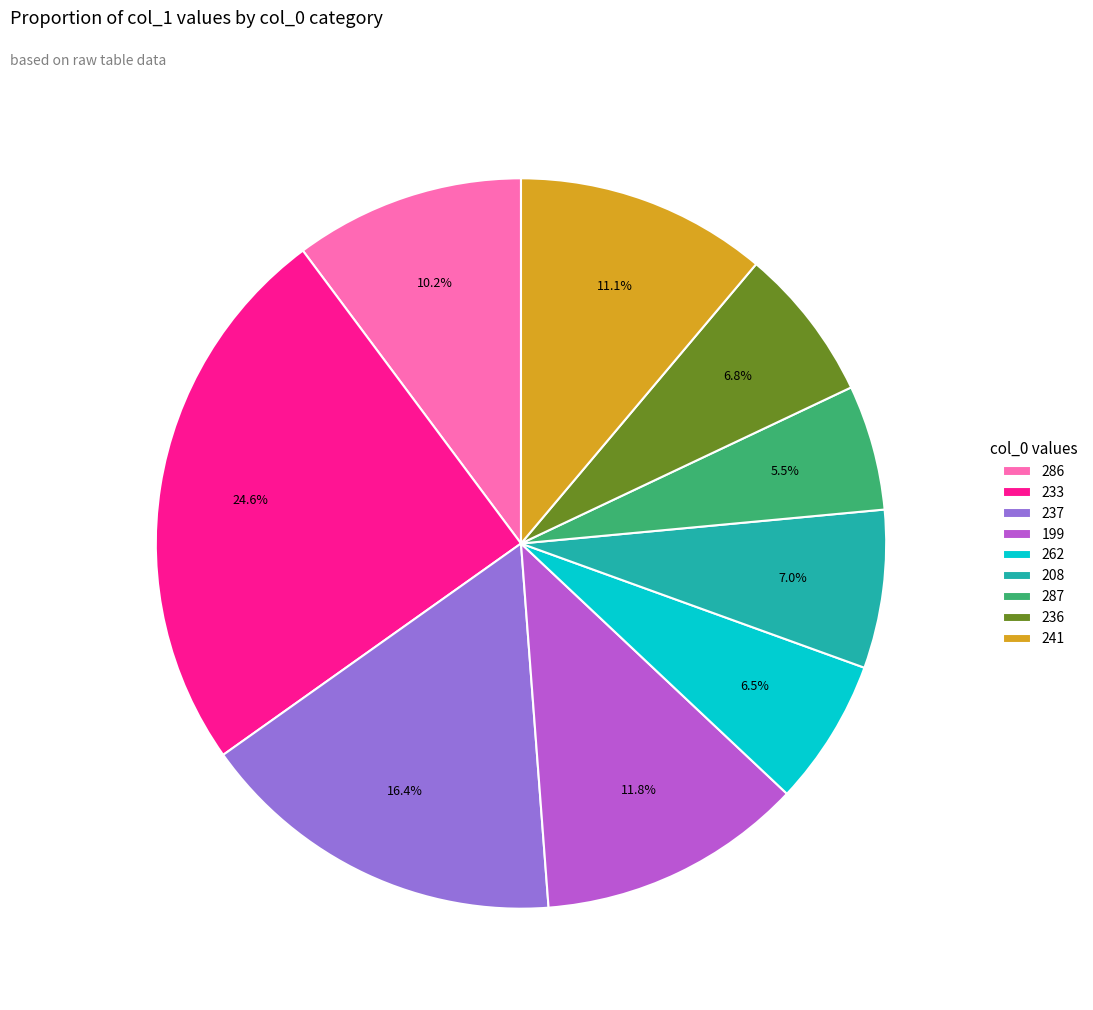

Is there a majority slice in this chart?

No